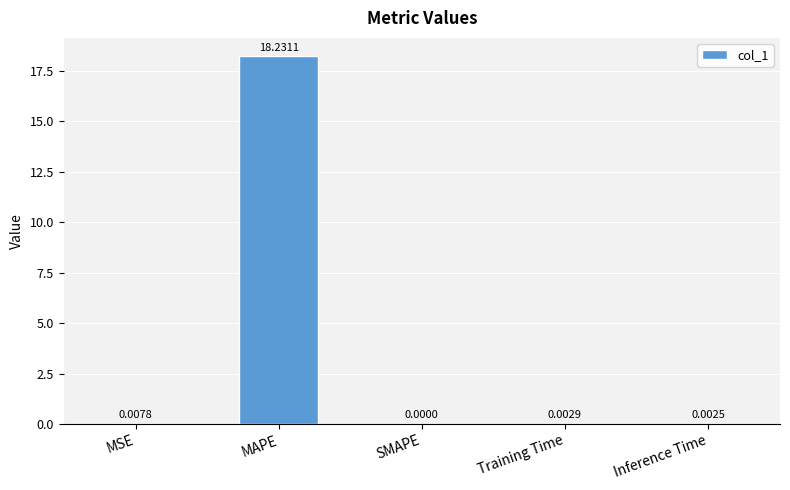

What is the sum of the values at MAPE and Inference Time?

18.2